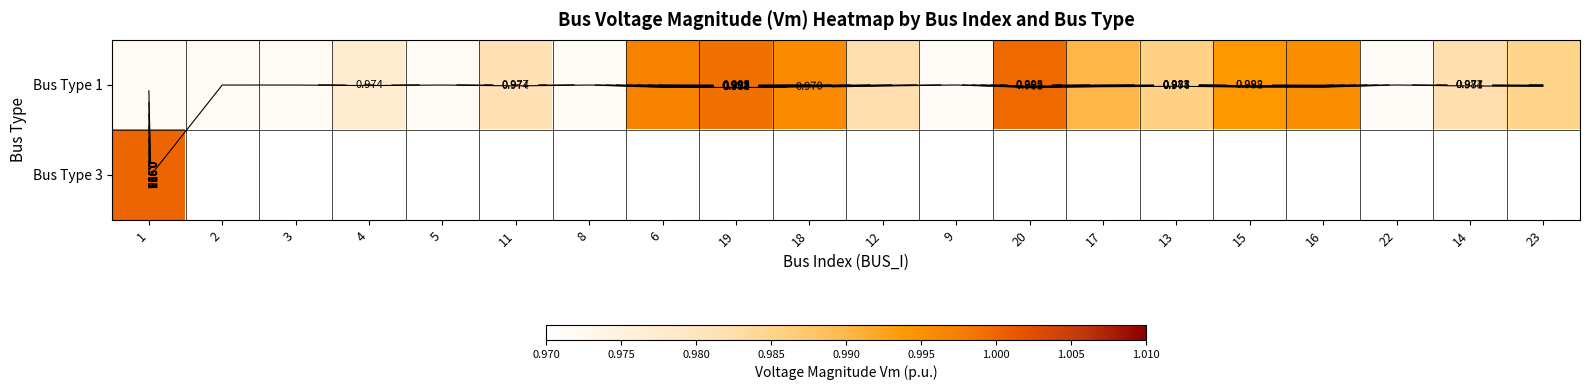

The value of Bus Type 3 at 6 is 0.0. True or false?

True